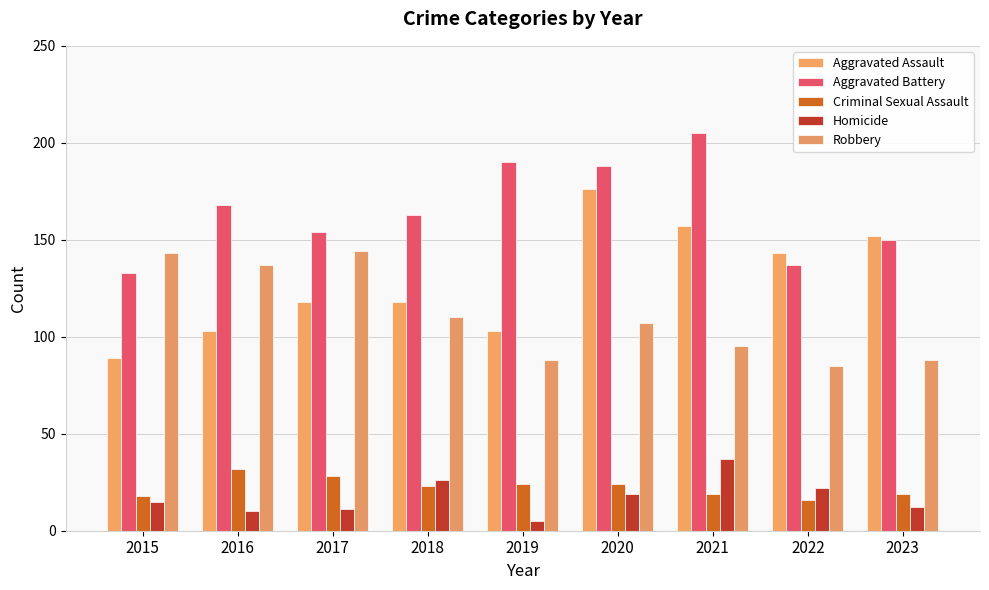

Between 2017 and 2020, which series saw the biggest shift?

Aggravated Assault